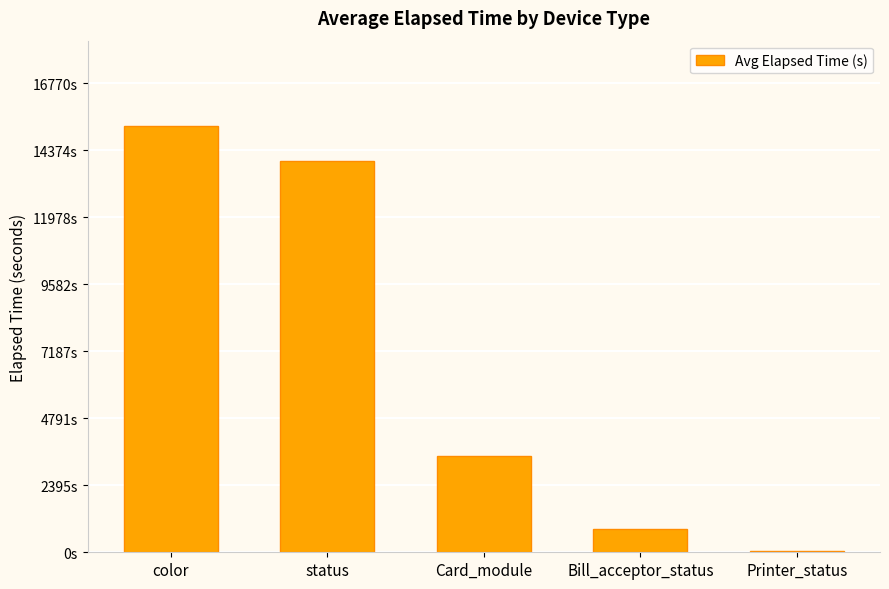

List the labels in order of value, smallest first.

Printer_status, Bill_acceptor_status, Card_module, status, color